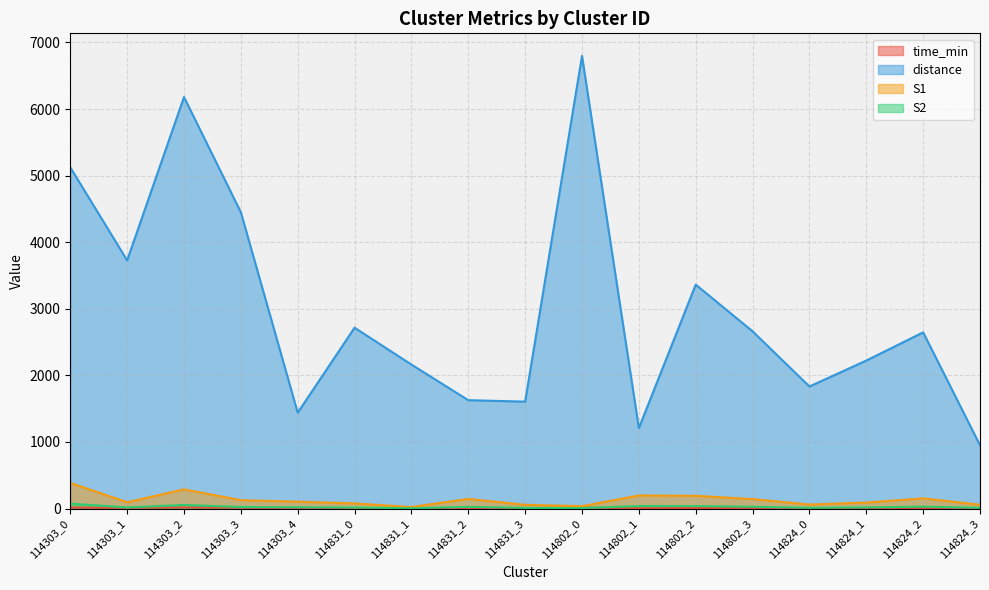

At which category is the sum across all series the highest?

114802_0